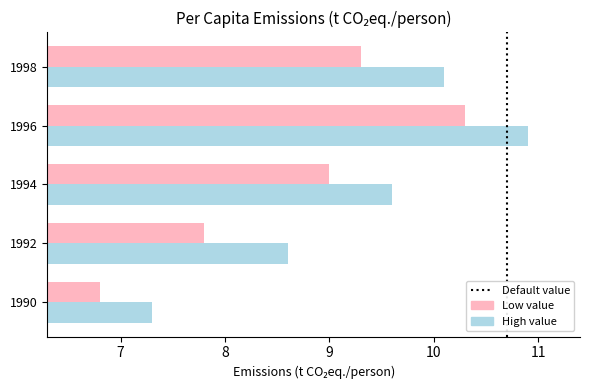

Which series has the largest range (max minus min)?

High value